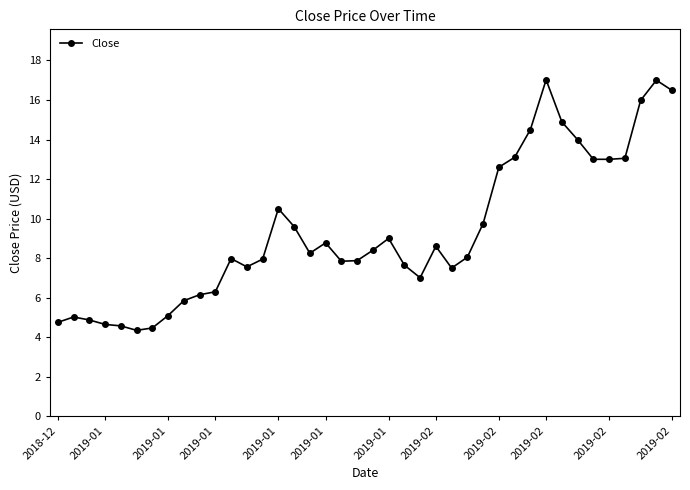

Count the number of data series in this chart.

1